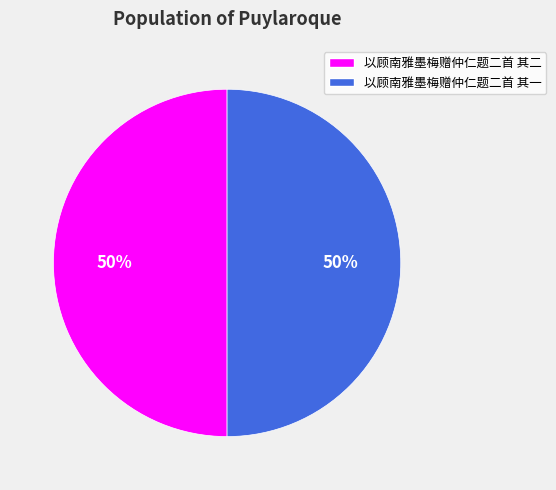

Approximately how many times larger is the value at 以顾南雅墨梅赠仲仁题二首 其二 compared to 以顾南雅墨梅赠仲仁题二首 其一?

1.0